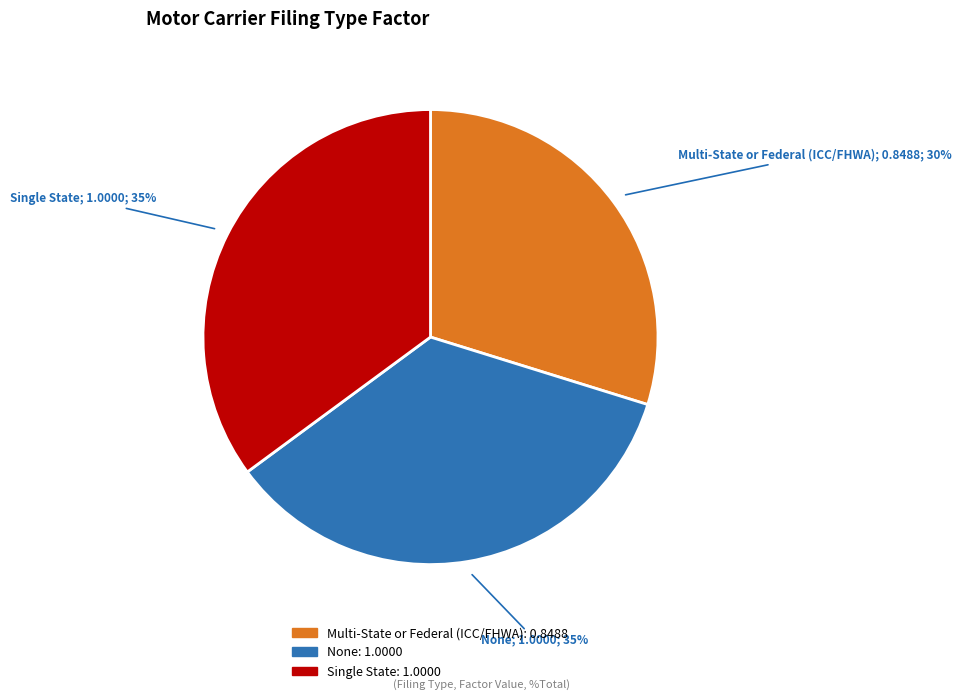

Count the number of slices in the pie.

3